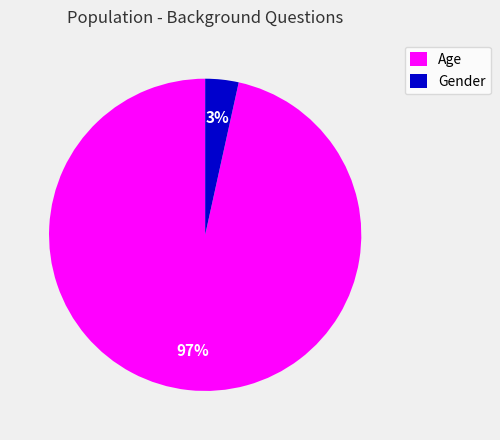

Is there any slice that represents more than half of the pie?

Yes